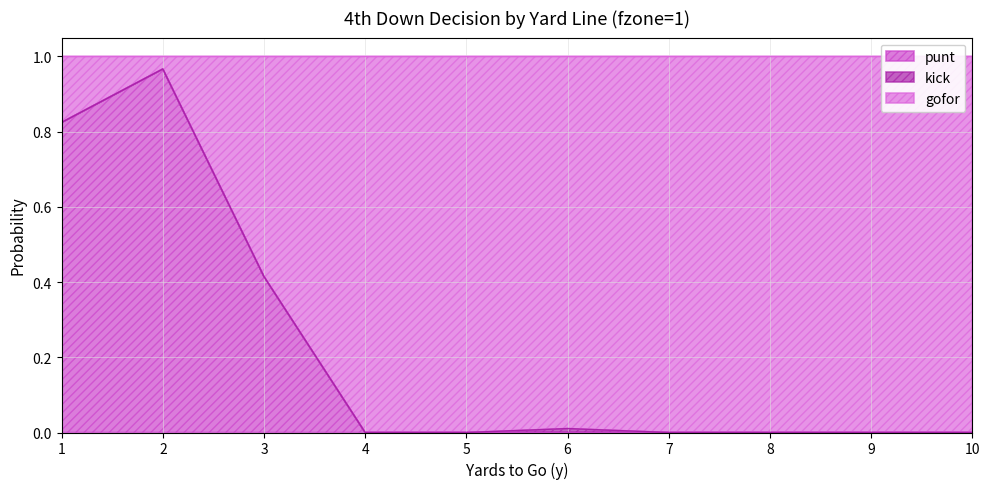

True or false: punt has more than 0 points higher than both neighbors.

True